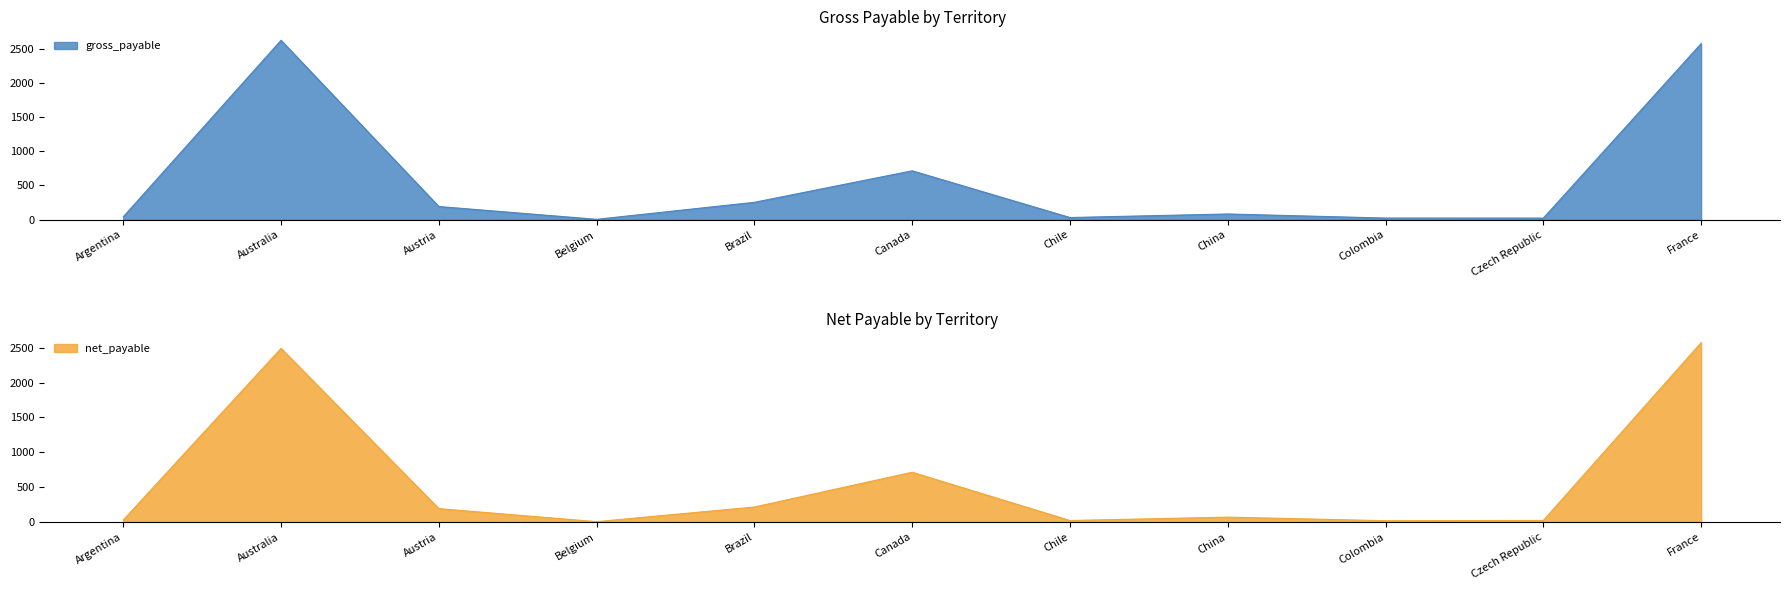

Where is gross_payable nearest to the value 1313?

Canada